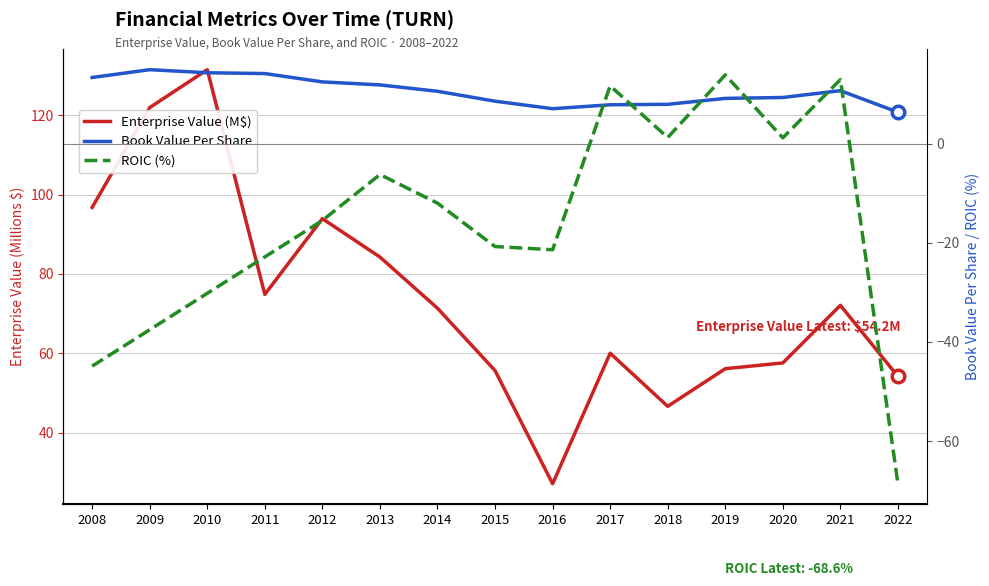

Reading right to left, transcribe all the data shown in this chart.

Enterprise Value (M$): 54.2	72.1	57.6	56.1	46.7	60.0	27.2	55.7	71.4	84.3	93.9	74.9	131.4	121.9	96.8
Book Value Per Share: 6.3	10.7	9.3	9.1	7.9	7.8	7.0	8.5	10.5	11.8	12.4	14.1	14.3	14.9	13.3
ROIC (%): -68.6	12.9	1.1	13.8	1.2	11.6	-21.4	-20.8	-12.0	-6.3	-15.5	-22.9	-30.2	-37.6	-44.9